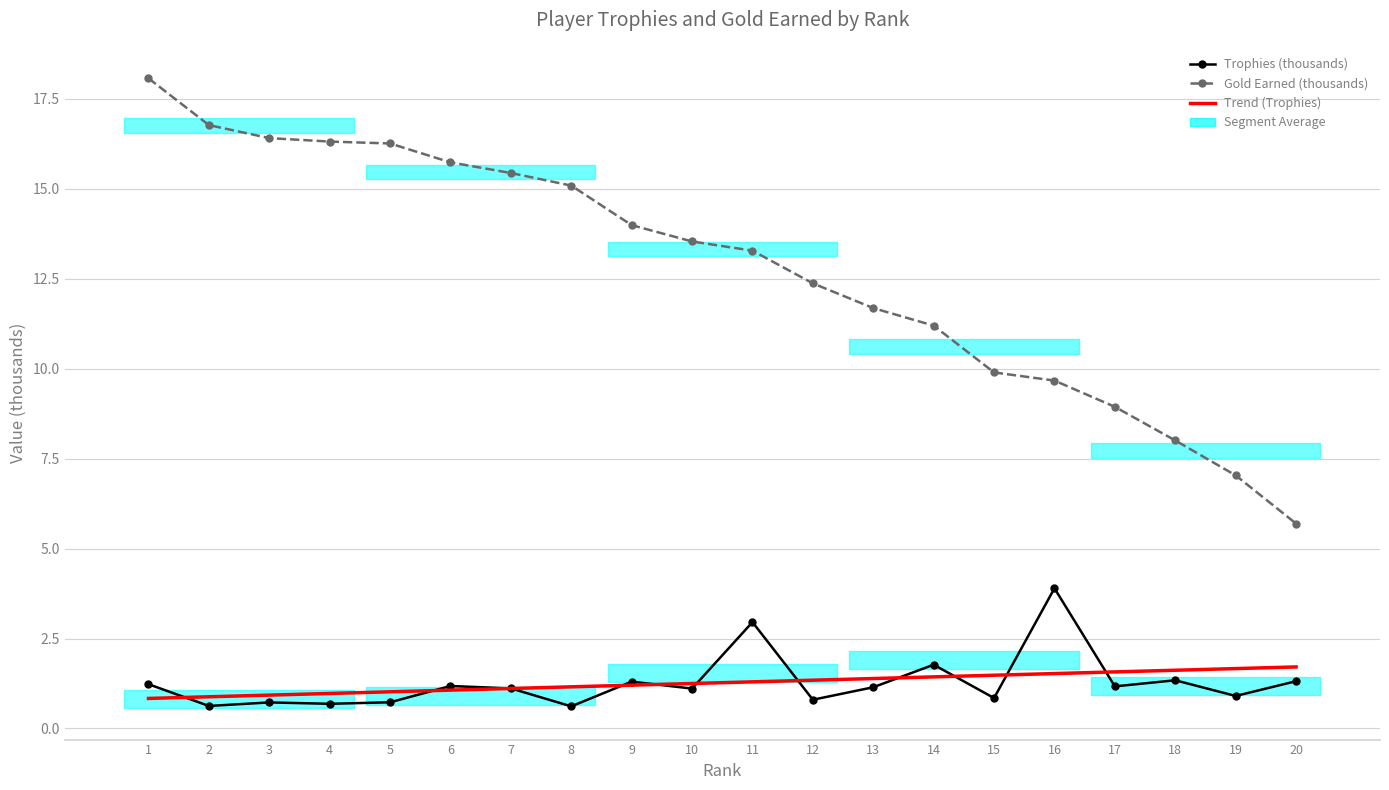

After their last crossing, which series has the higher values: Trend (Trophies) or Trophies (thousands)?

Trend (Trophies)